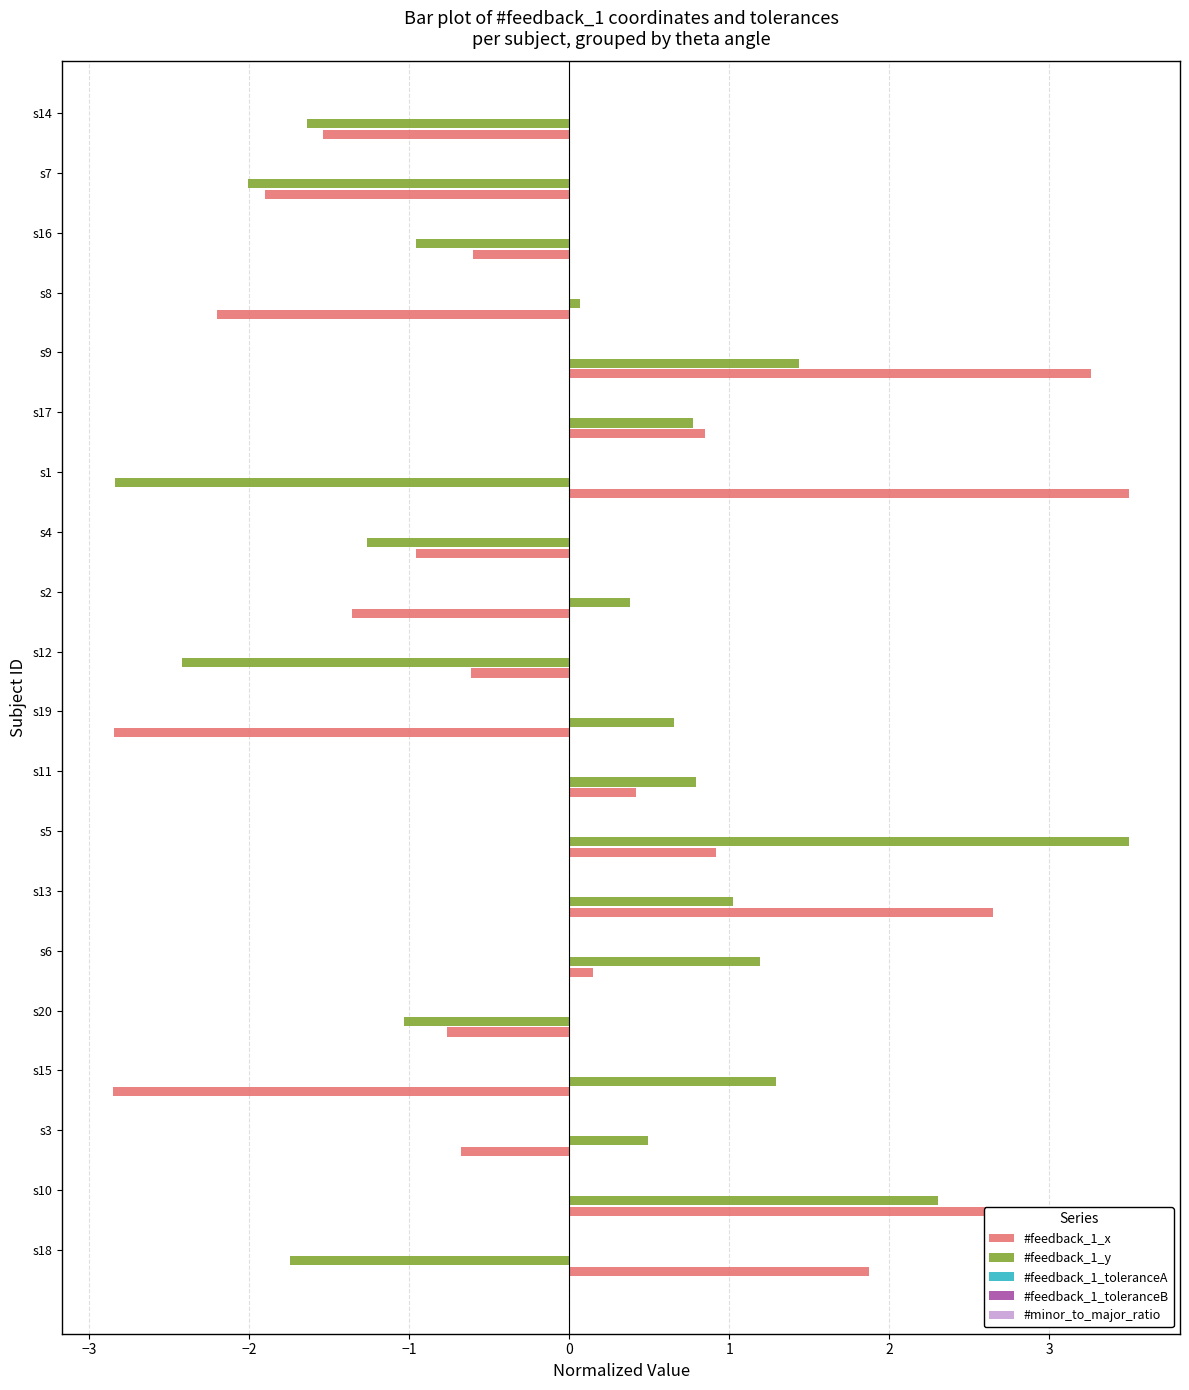

What is the difference between the maximum and minimum values in the #feedback_1_y series?

6.3